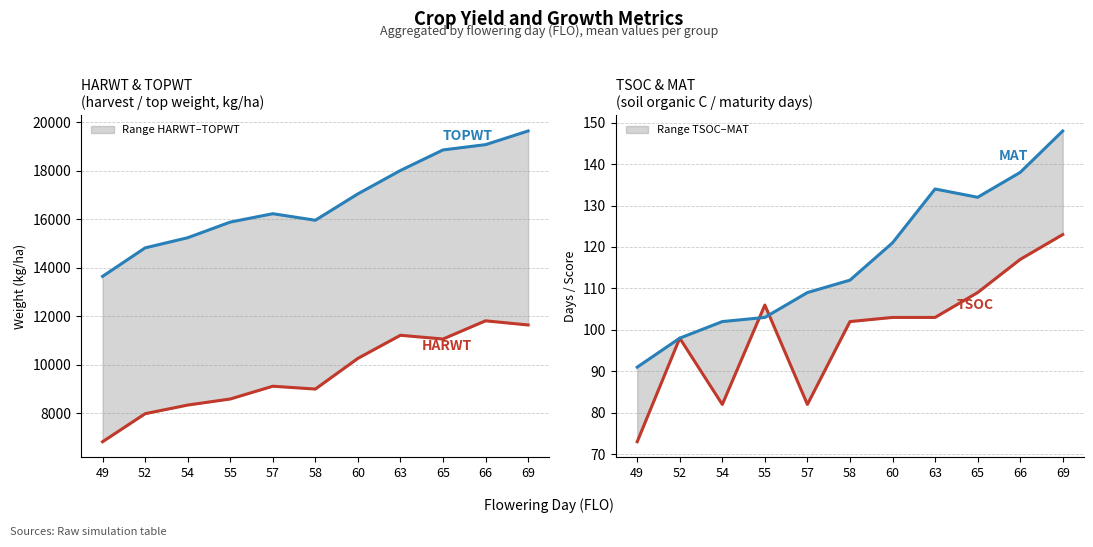

Reading right to left, transcribe all the data shown in this chart.

HARWT: 69=11639	66=11811	65=11059	63=11214	60=10260	58=8993	57=9110	55=8583	54=8332	52=7976	49=6818
TOPWT: 69=19649	66=19085	65=18866	63=18018	60=17053	58=15963	57=16233	55=15887	54=15241	52=14822	49=13646
TSOC: 69=123	66=117	65=109	63=103	60=103	58=102	57=82	55=106	54=82	52=98	49=73
MAT: 69=148	66=138	65=132	63=134	60=121	58=112	57=109	55=103	54=102	52=98	49=91